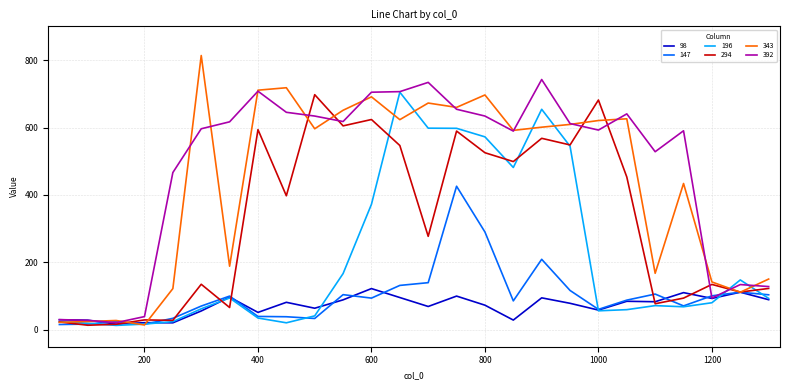

Which series has the largest range (max minus min)?

343